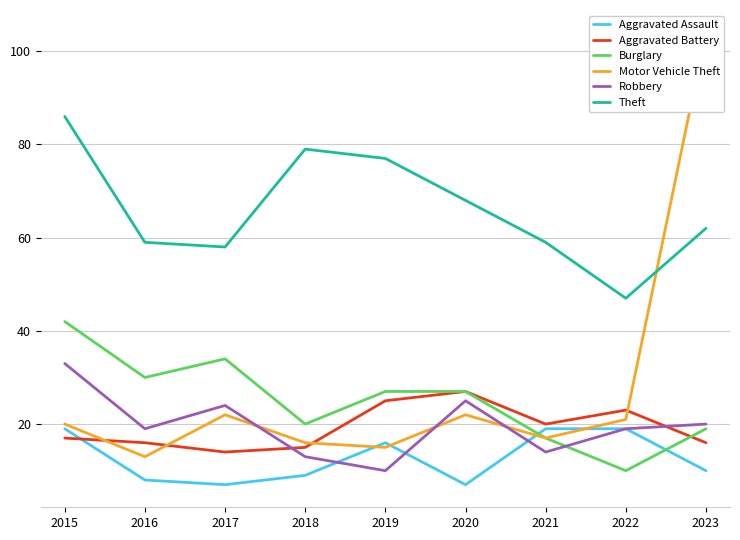

Is the value of Robbery at 2019 greater than the value of Aggravated Battery at 2019?

No